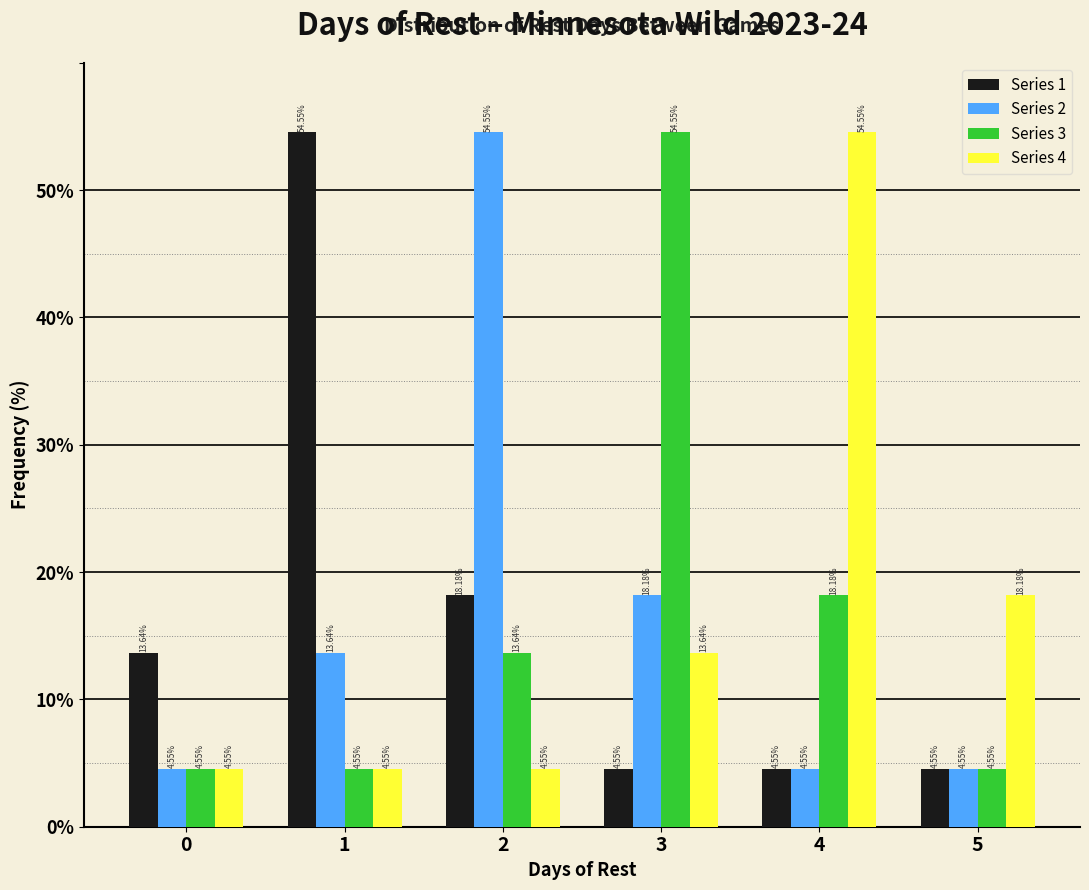

What is the difference between the maximum and second lowest values in the Series 2 series?

50.0